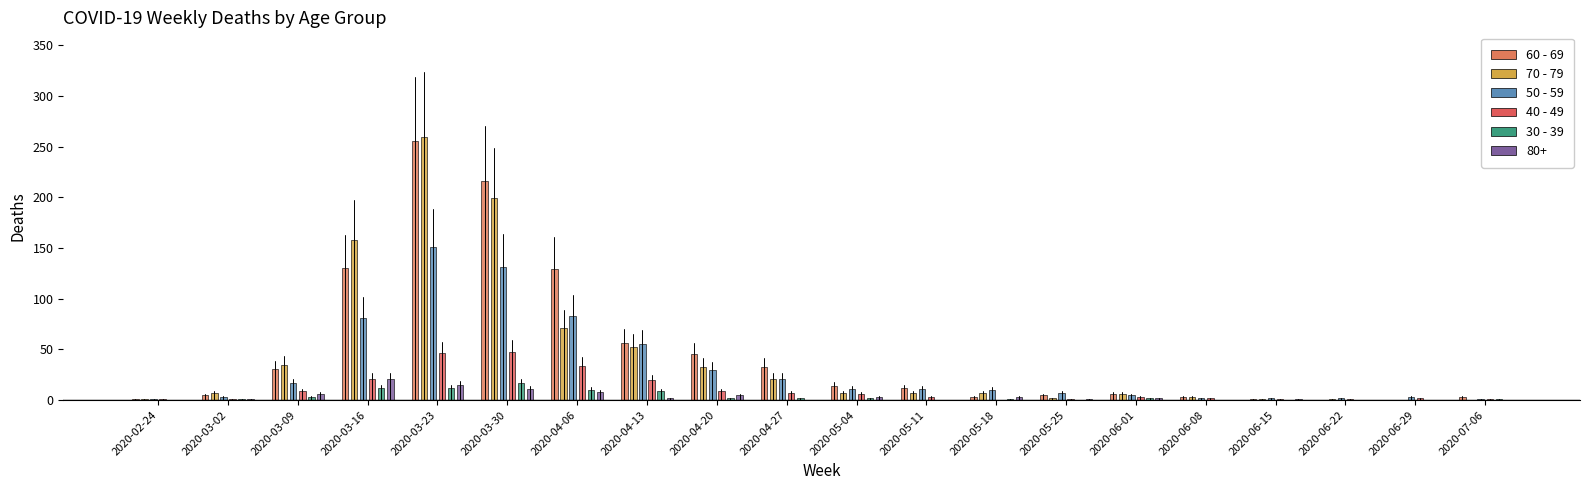

What is the label of the 18th bar from the left?

2020-06-22